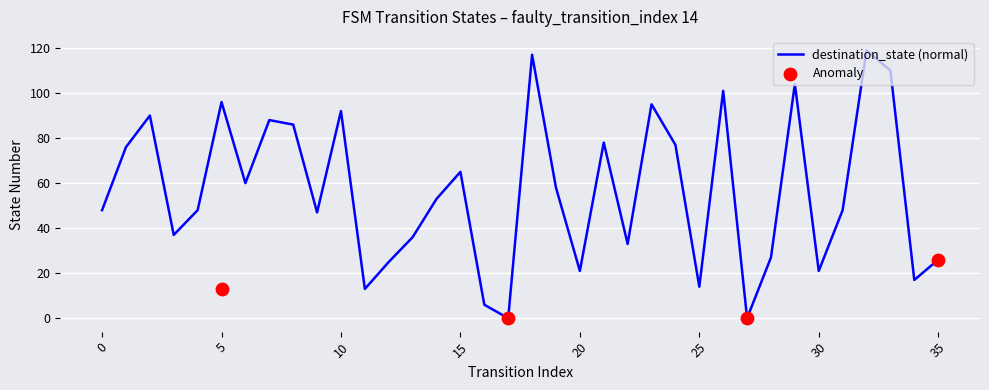

Between 27 and 15, which is larger?

15